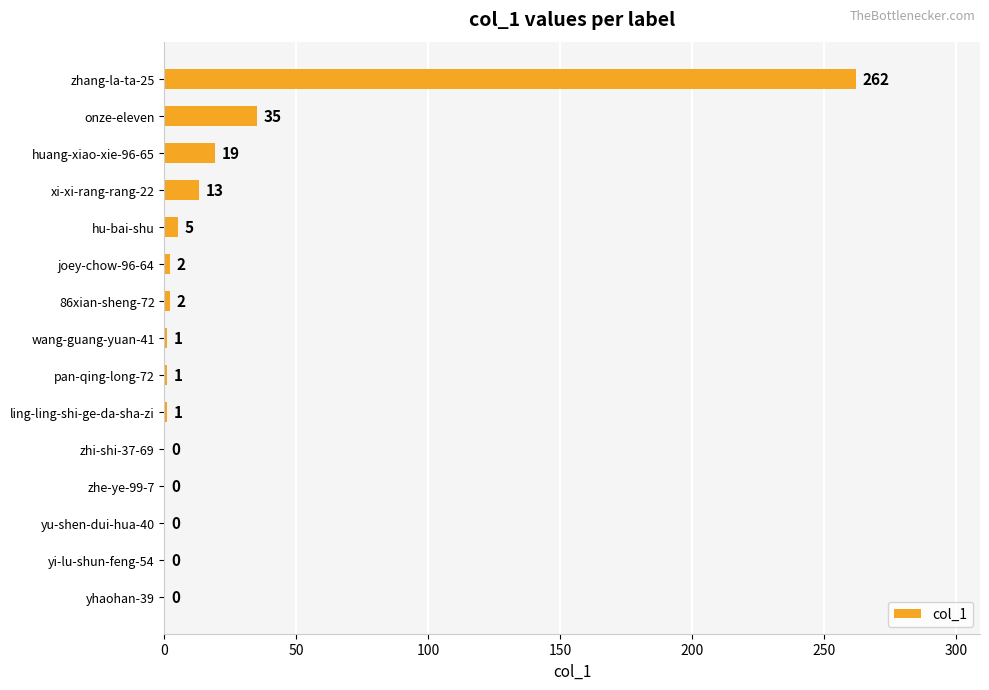

The chart shows a value of 1 at wang-guang-yuan-41. True or false?

True